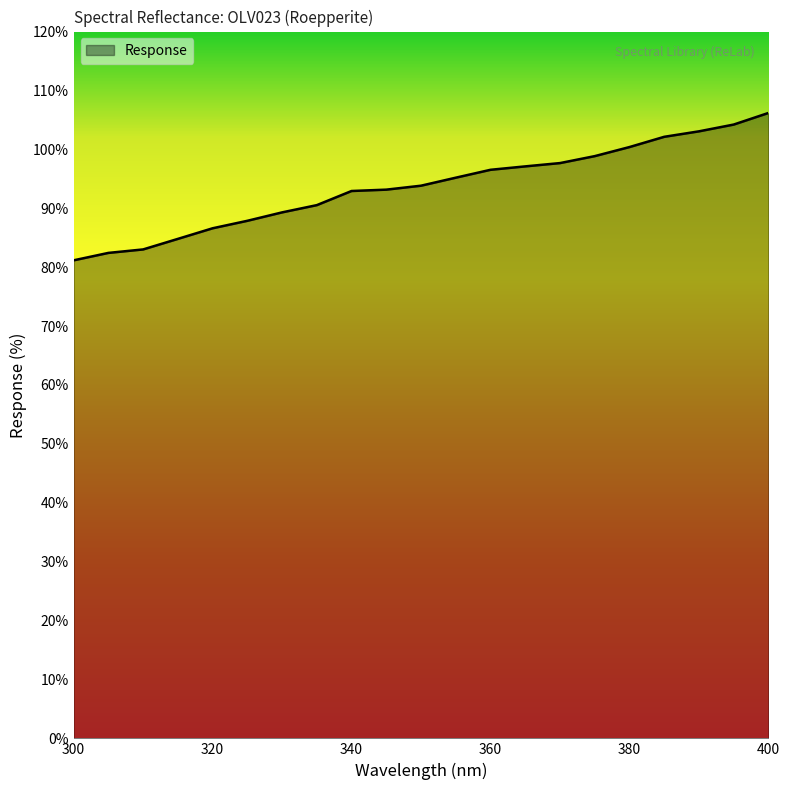

What is the maximum value shown in the chart?

106.2